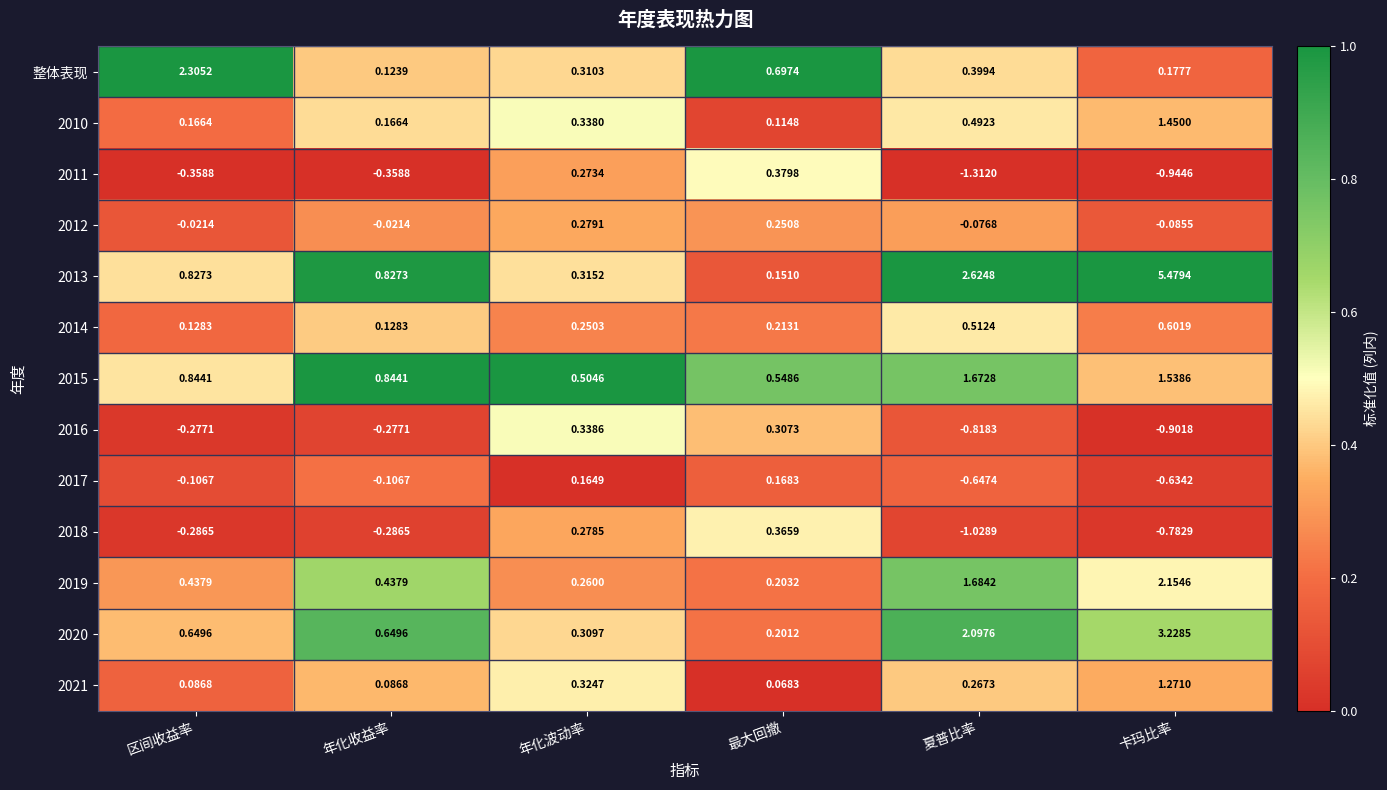

At which label does 2017 reach its minimum?

夏普比率